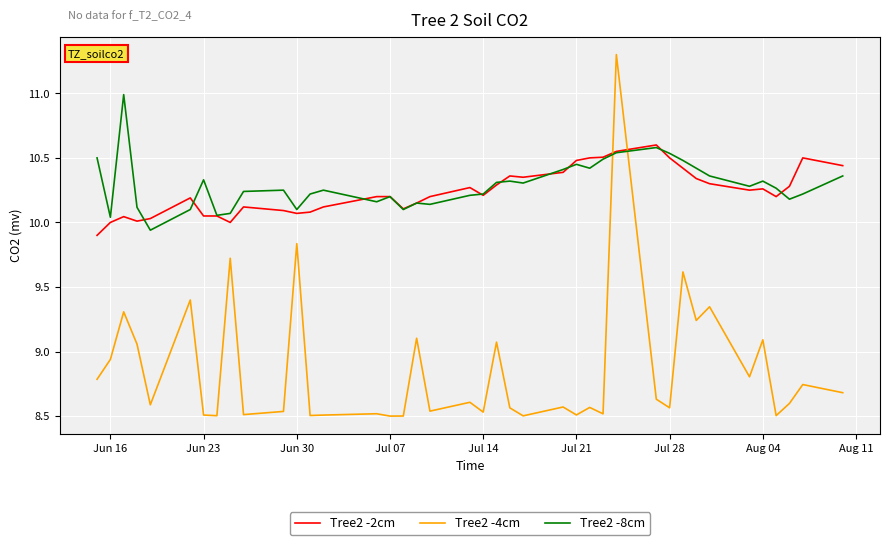

Which series has the widest spread of values?

Tree2 -4cm